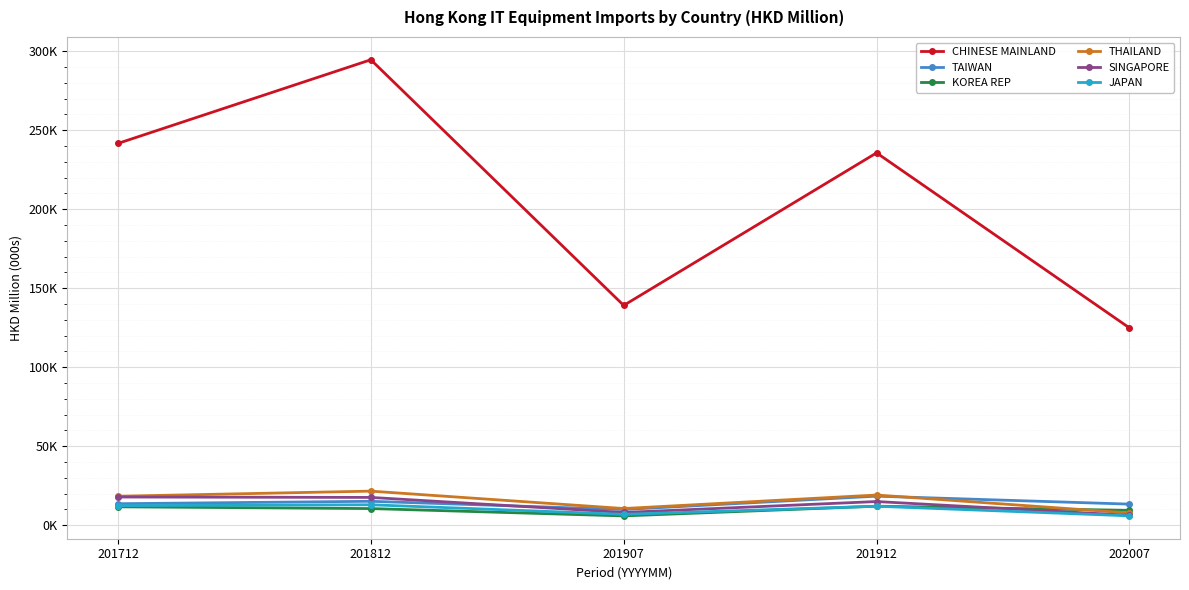

Does the chart have visible grid lines?

Yes